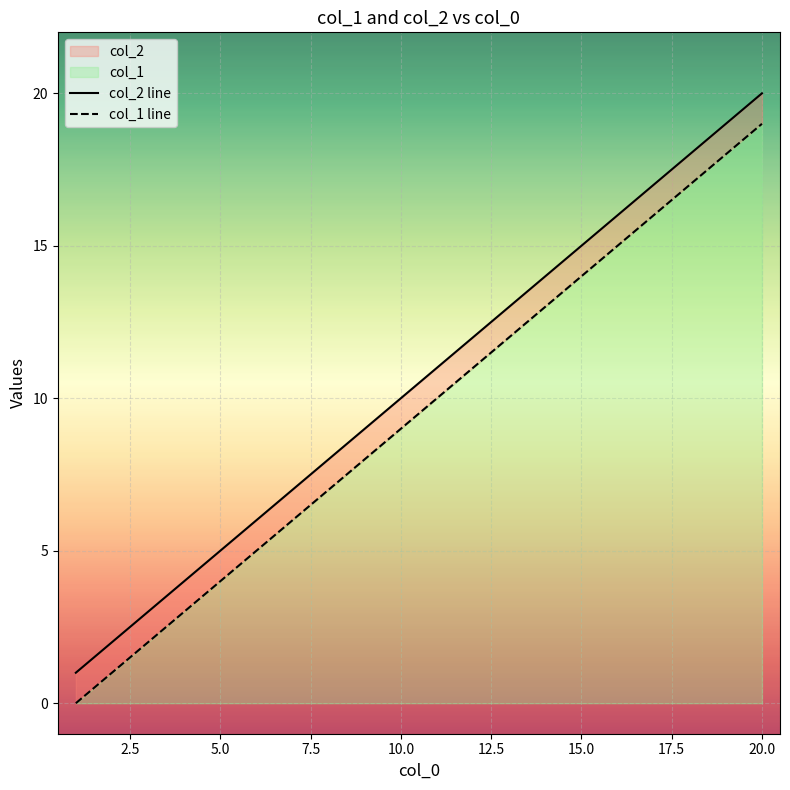

True or false: col_1 line and col_2 line cross at least once.

False